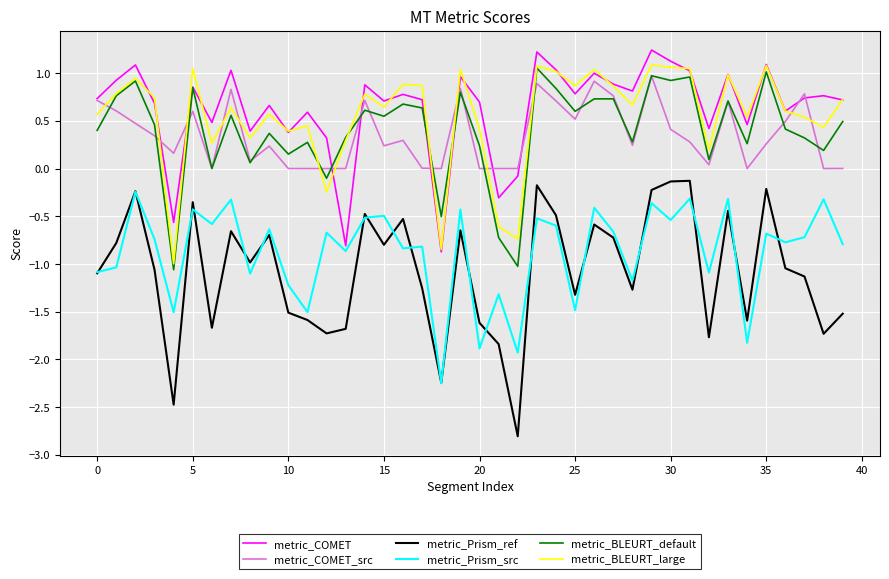

How many lines are shown in the chart?

6